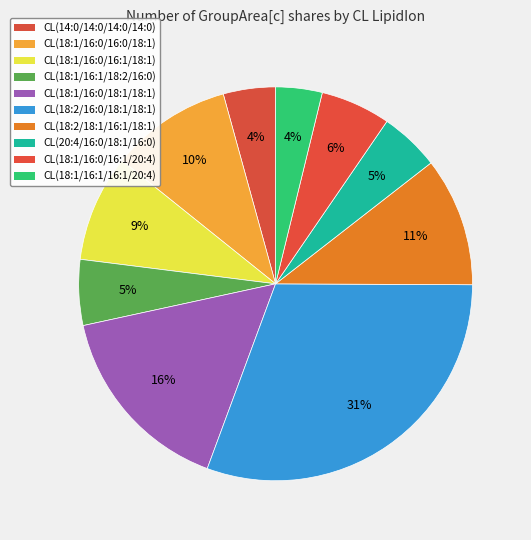

Count the number of slices in the pie.

10